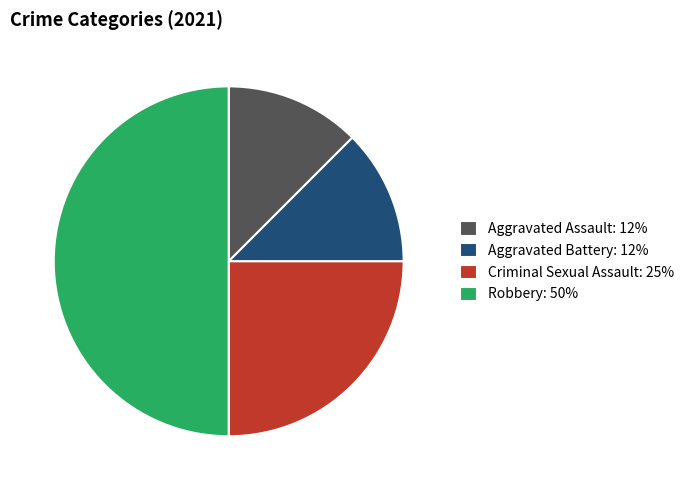

Combined, do Aggravated Assault: 12% and Criminal Sexual Assault: 25% account for over 50%?

No